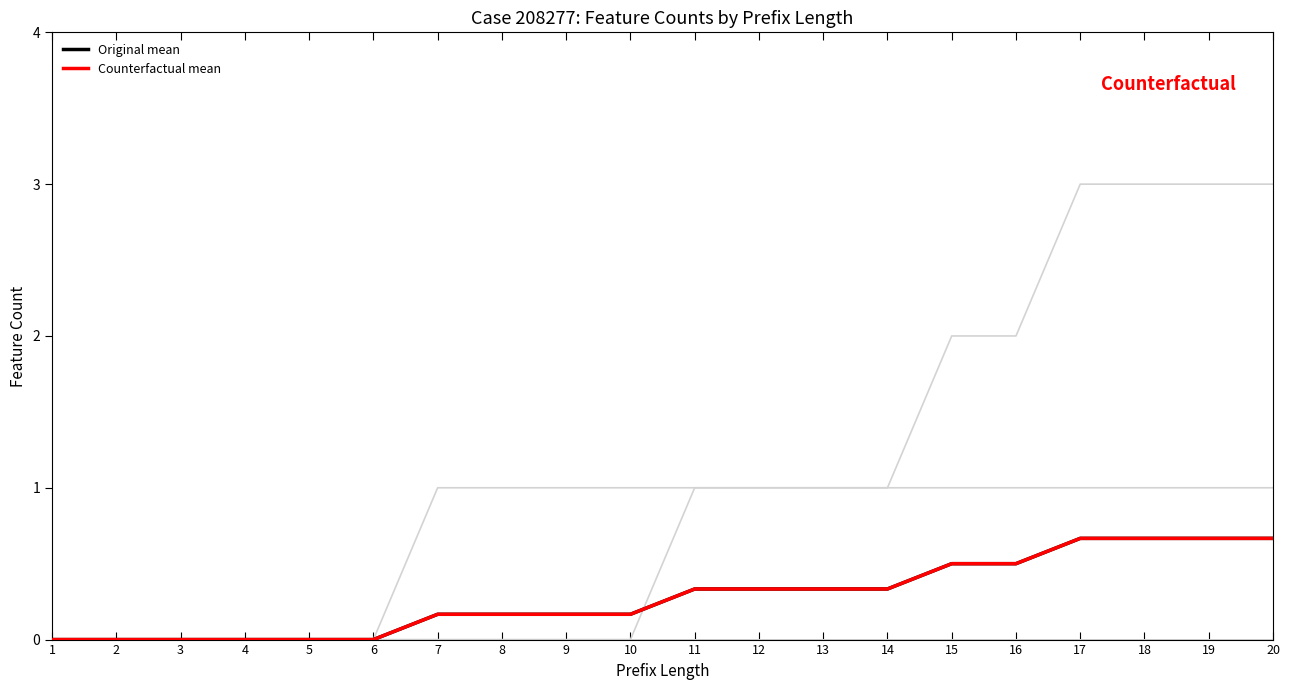

Does the chart display data point markers on the line(s)?

No